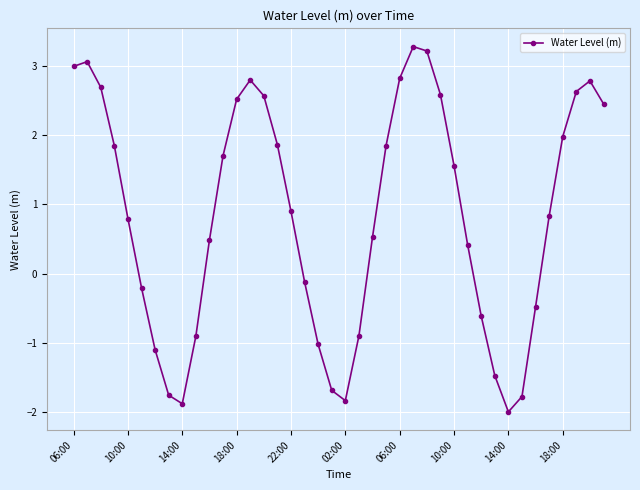

What is the sum of all values?

33.5